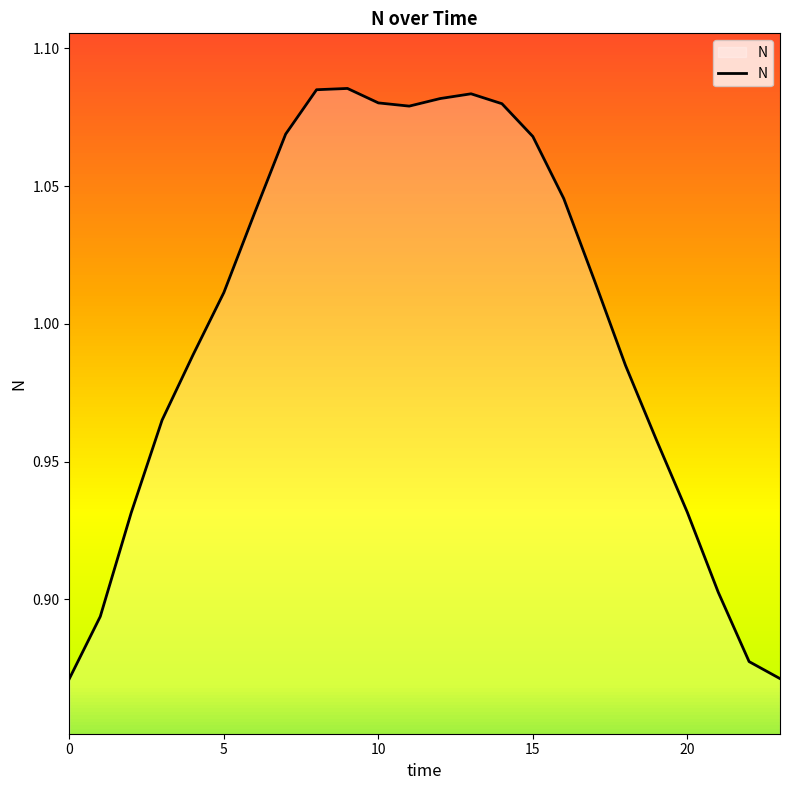

What is the greatest value displayed?

1.1